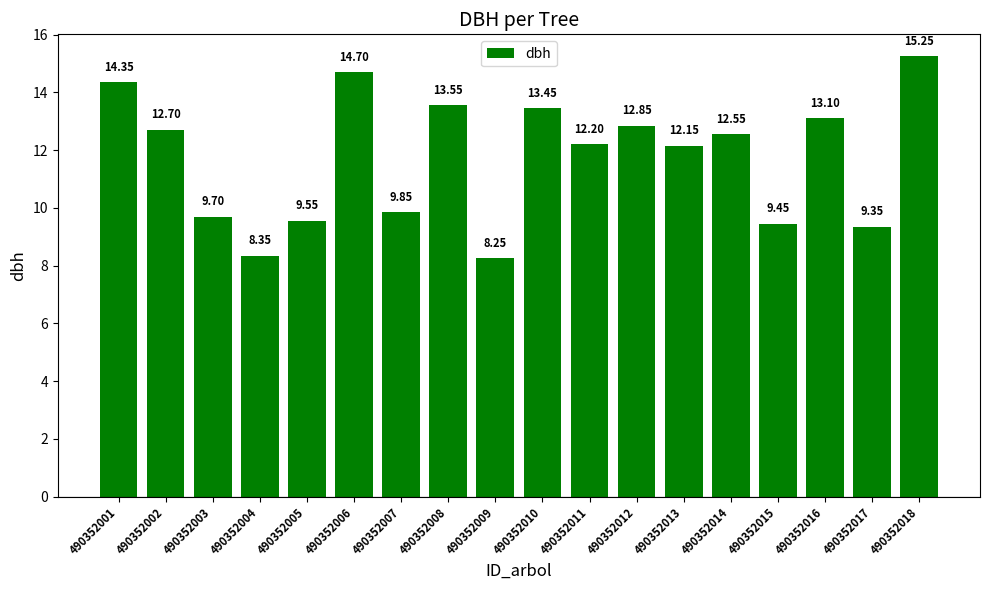

At which label is the value closest to 11?

490352007